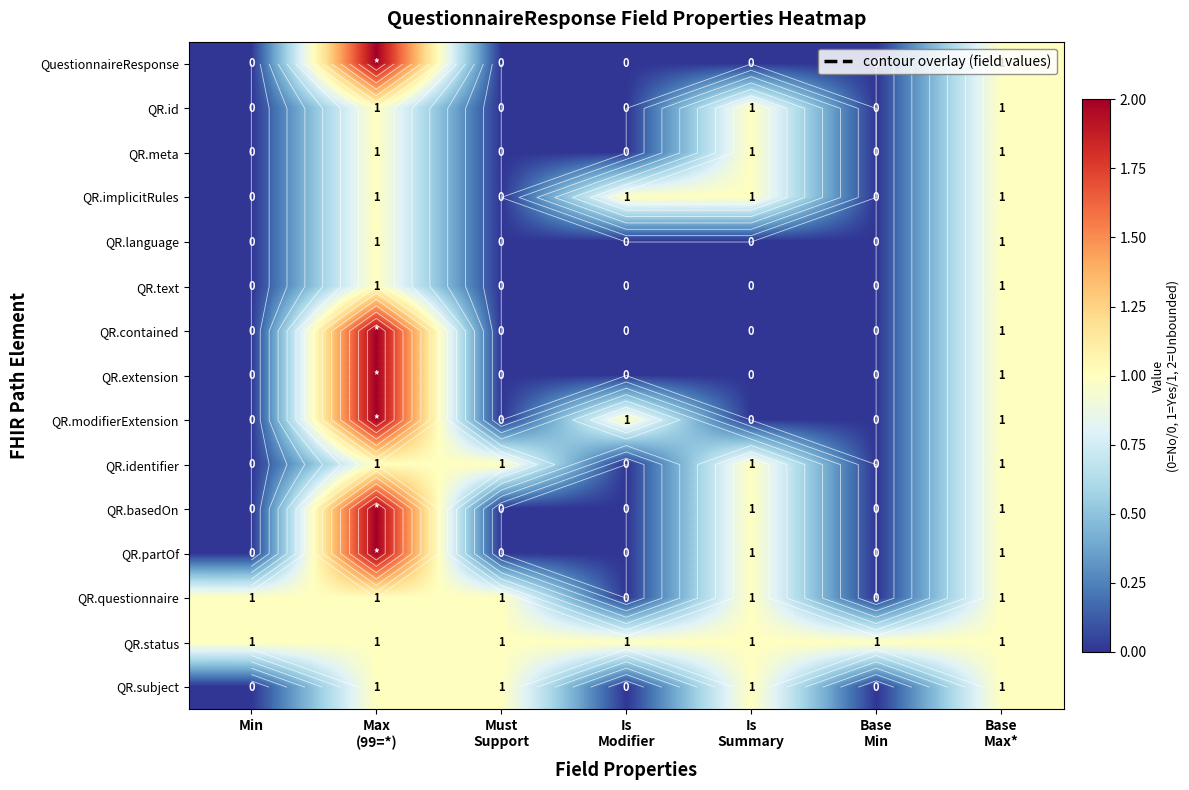

What is the sum of all QR.language values?

2